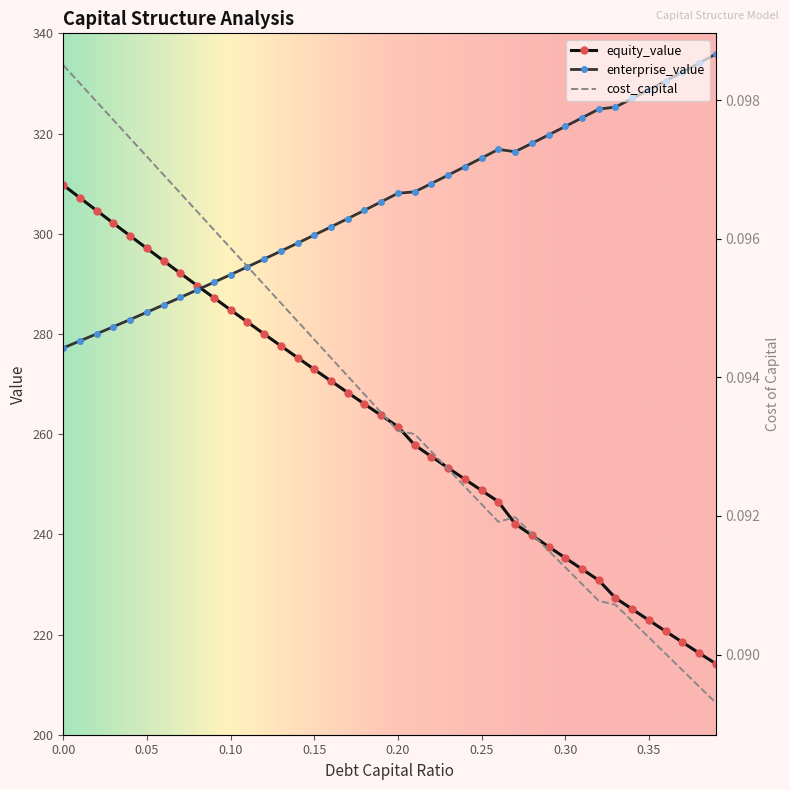

True or false: debt_capital and cost_capital intersect in this chart.

False